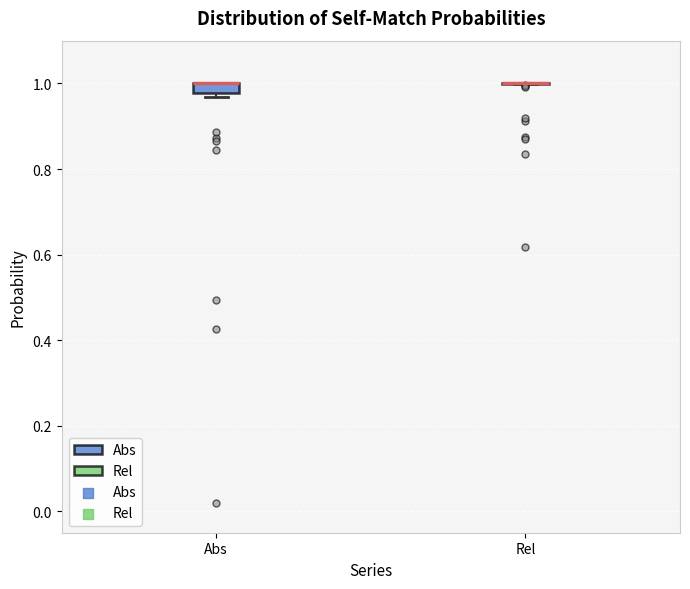

Comparing the boxes themselves (not the whiskers), which one is the tallest?

Abs